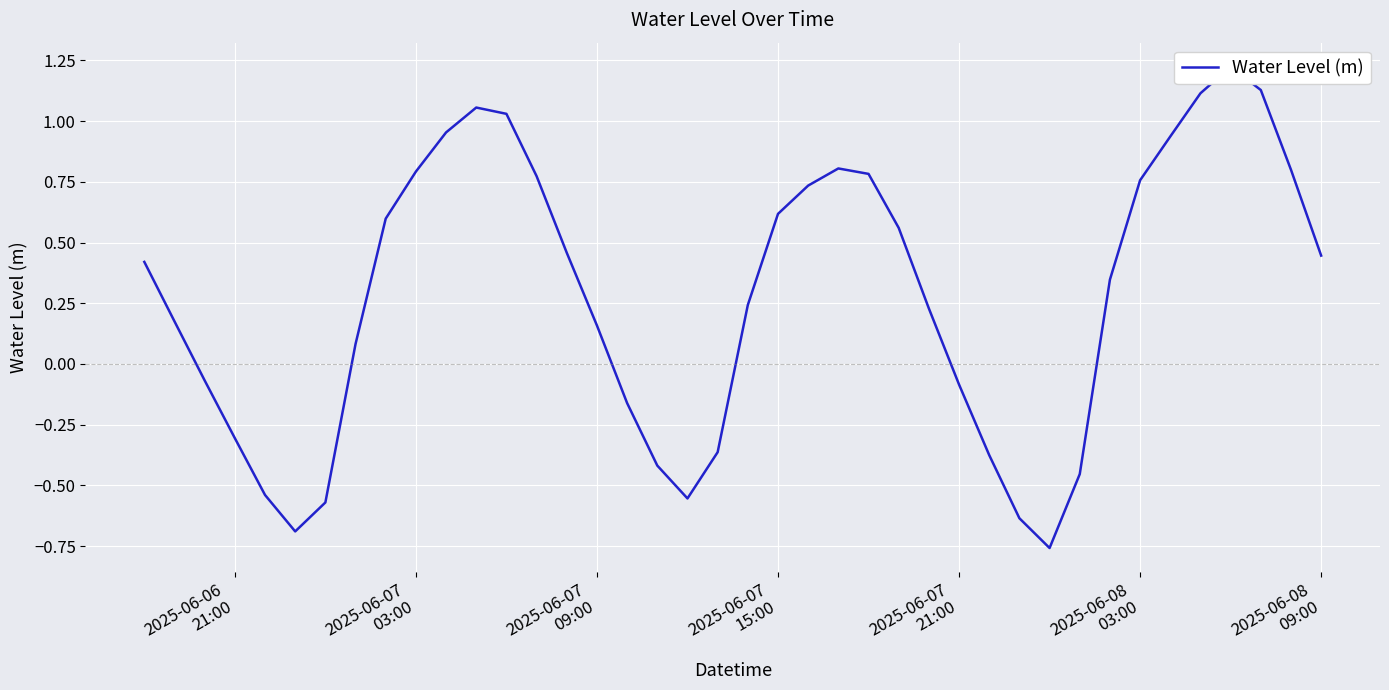

How many negative values are there?

14